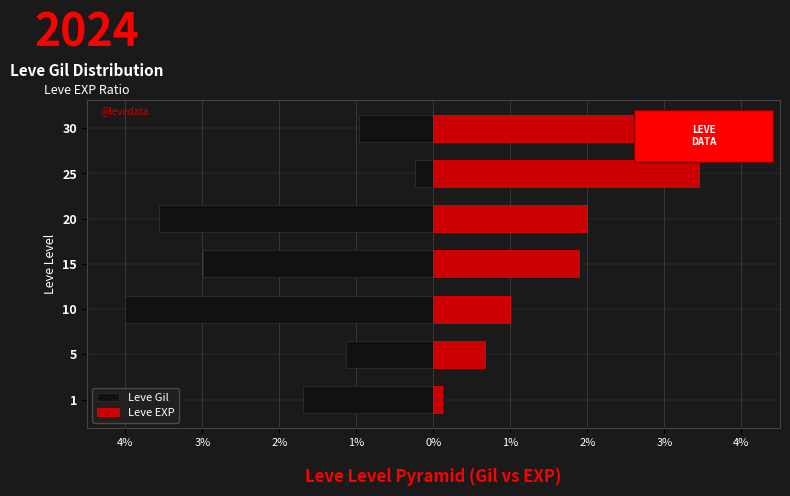

Is the value of Leve Gil at 0% greater than the value of Leve EXP at 2%?

No